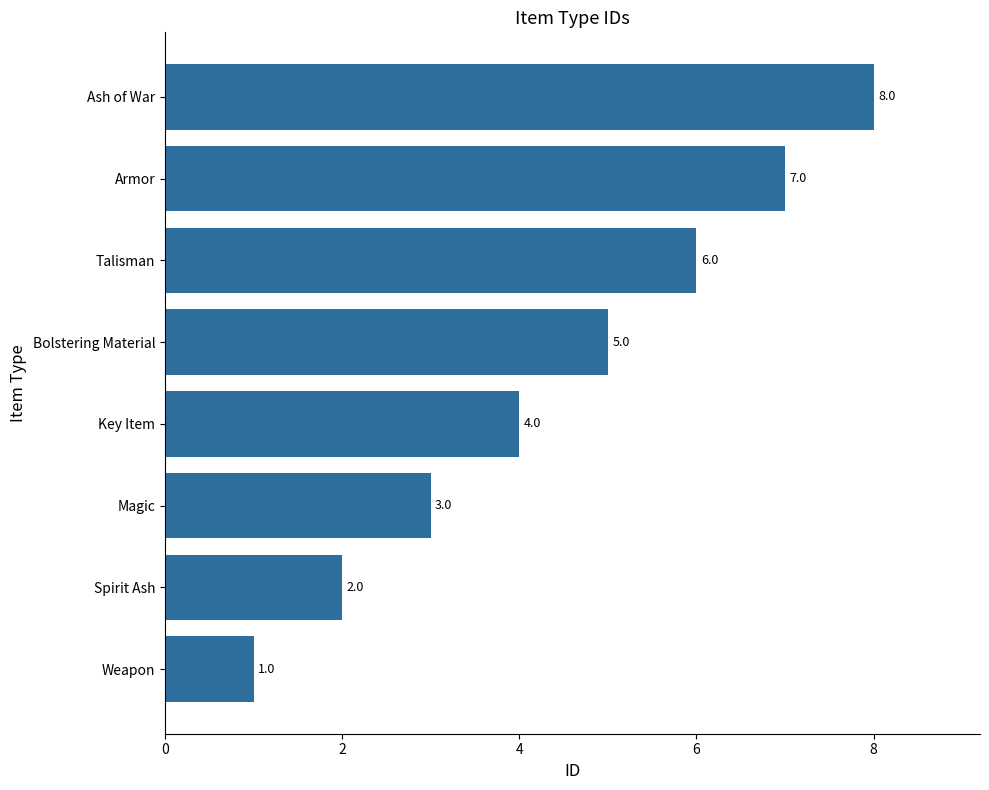

How many bars are there in total?

8